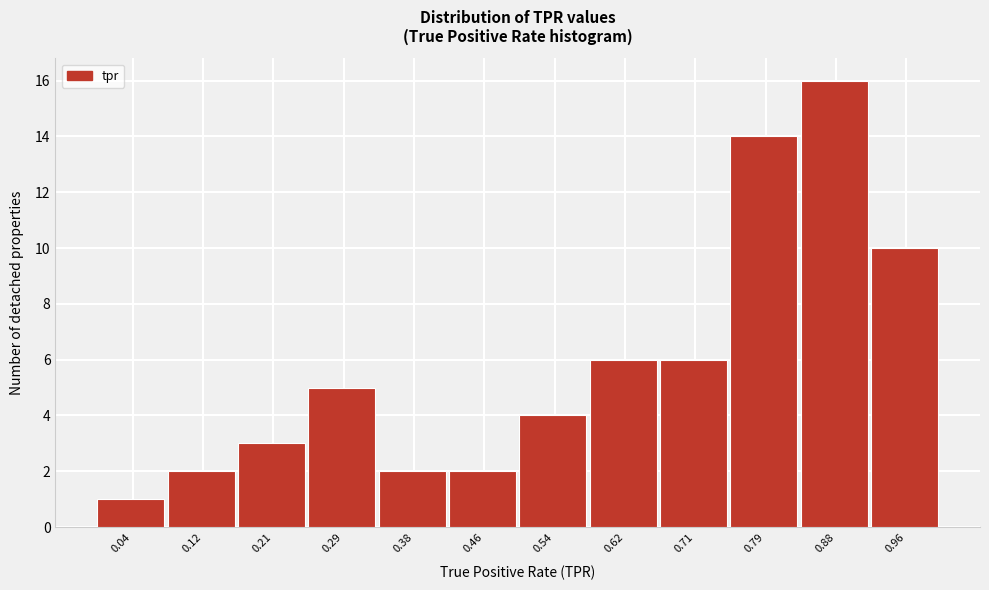

How tall is the bar that spans 0.08 to 0.17 on the x-axis? Neither the bar edges nor the heights are printed on the chart, so give them approximately, as read against the axes.

2